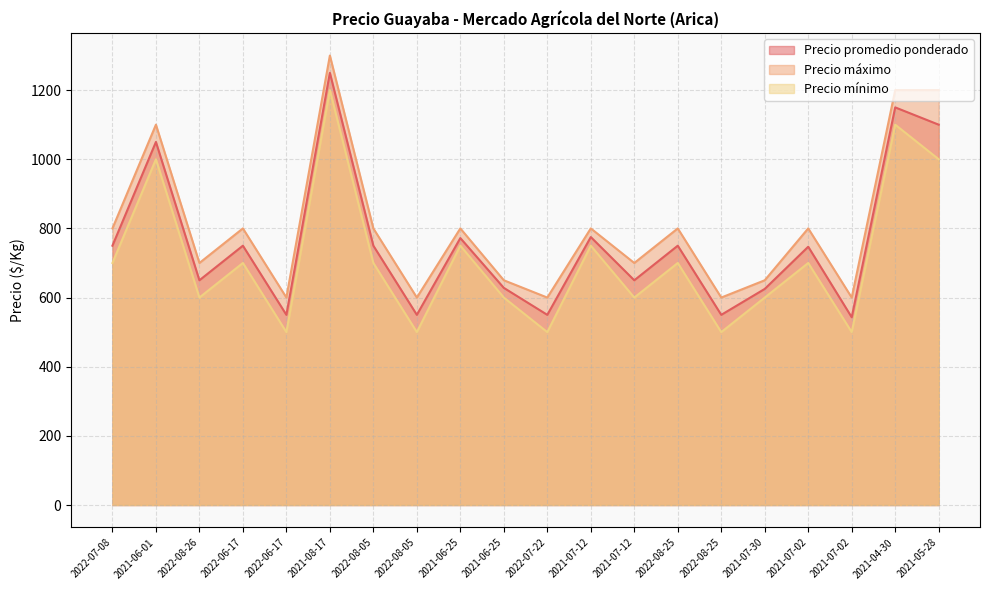

What is the label of the 11th point from the left?

2022-07-22